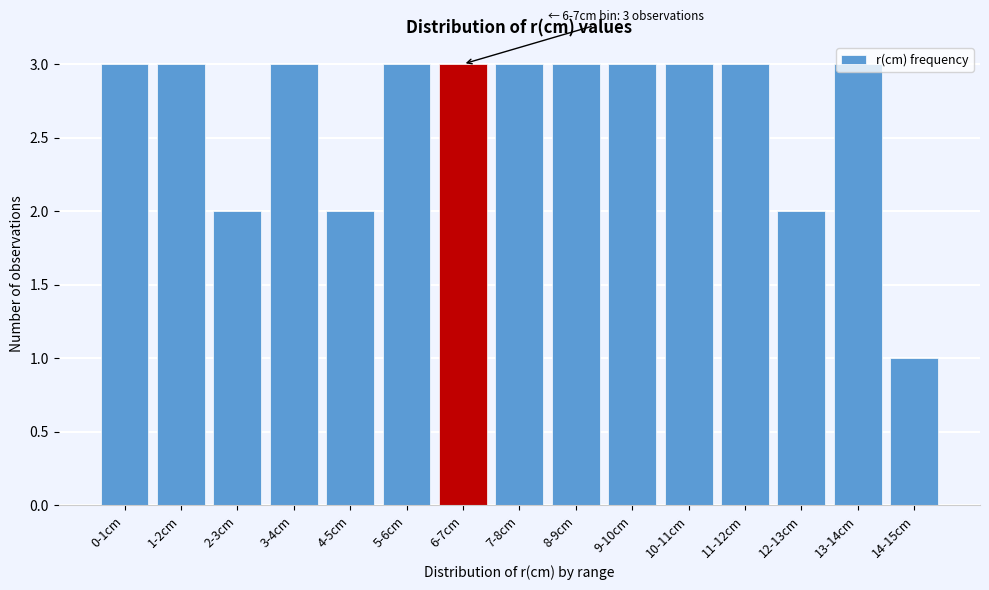

What is the greatest value displayed?

3